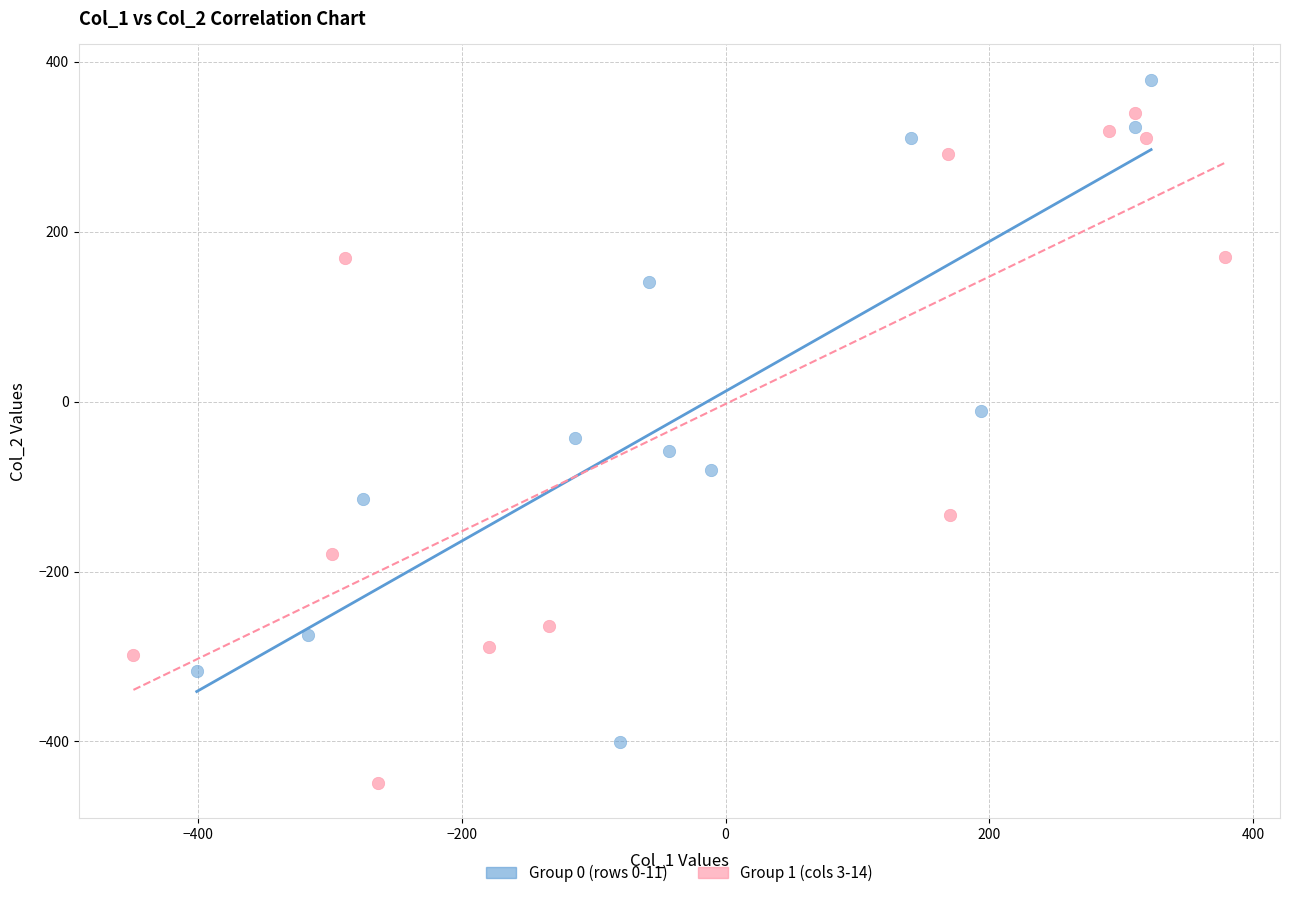

What are all the series names shown in the legend?

Group 0 (rows 0-11), Group 1 (cols 3-14)